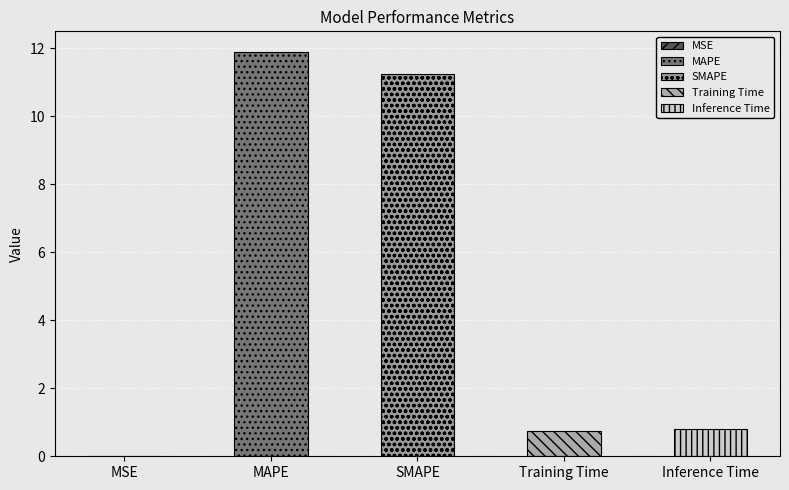

How many categories are shown in the chart?

5